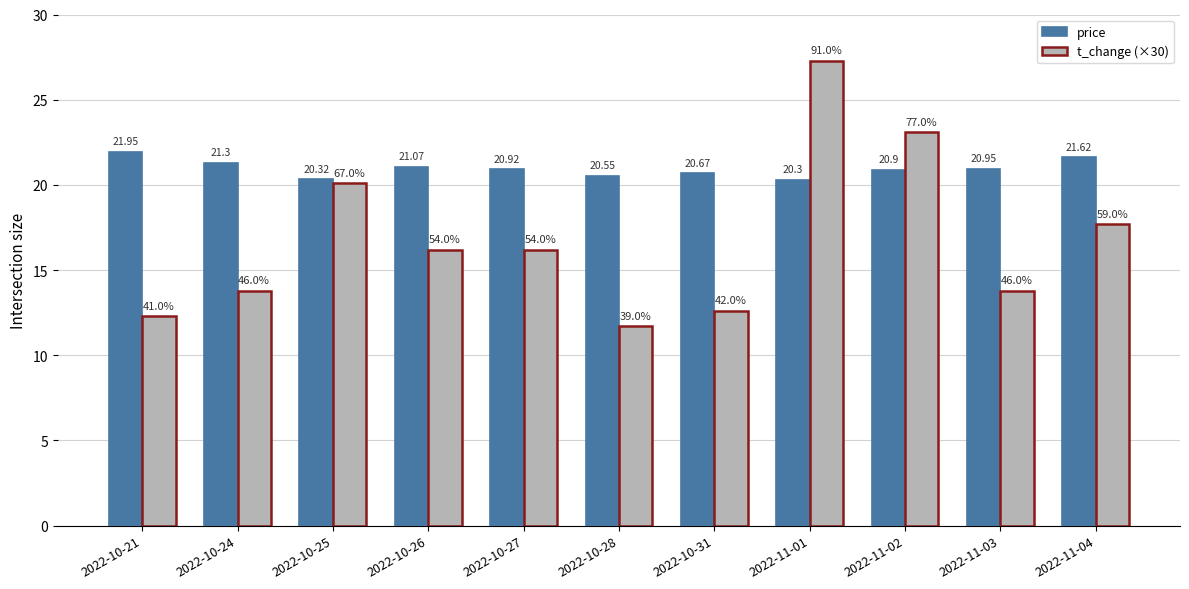

Which series has the largest total across all categories?

price